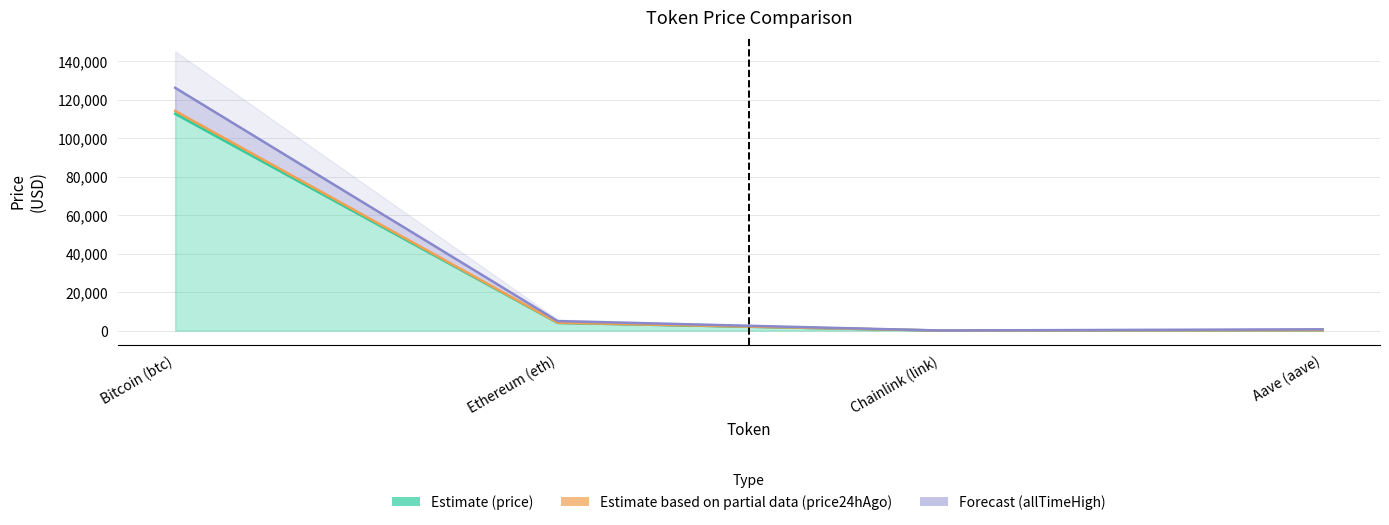

What is the maximum value for price?

112578.0